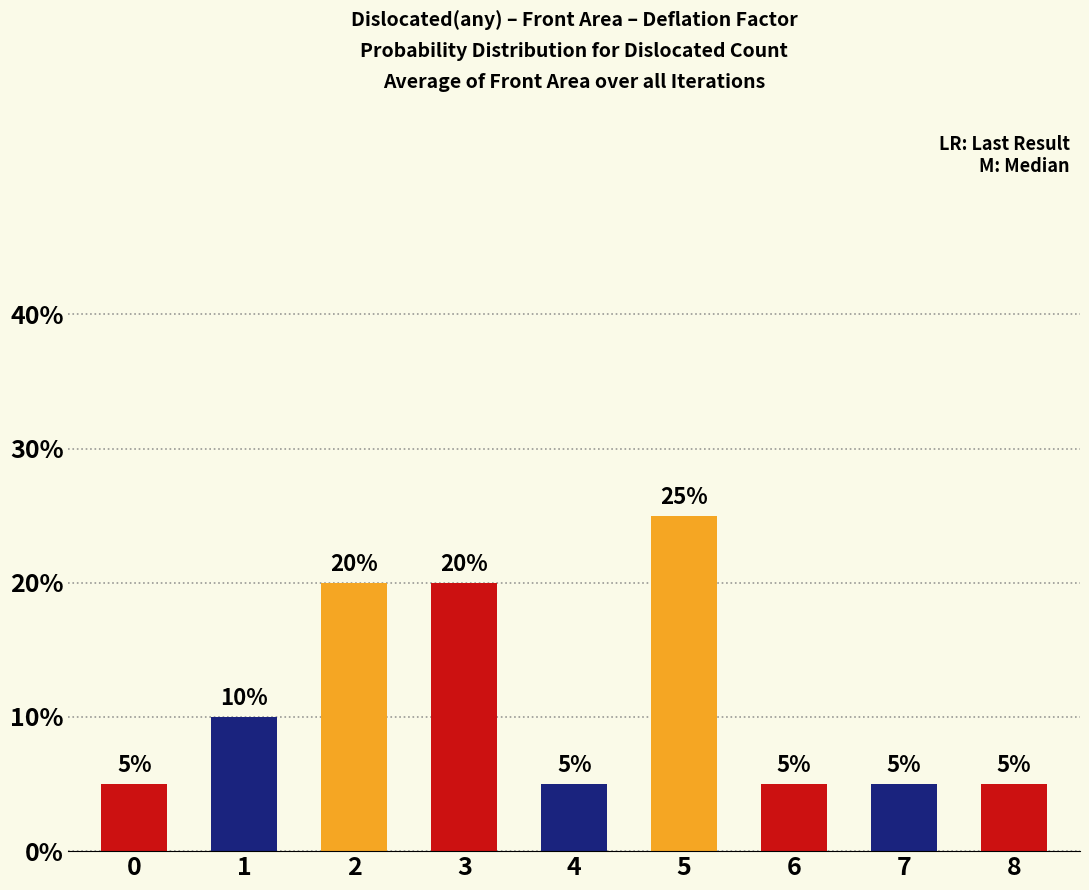

What is the difference between the maximum and second lowest values?

20